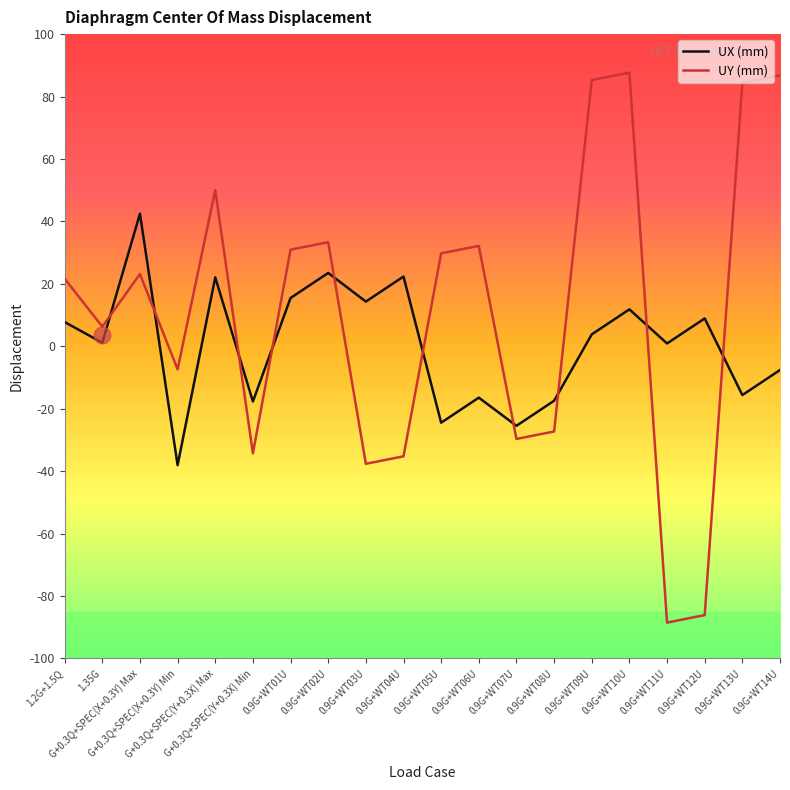

Rank the series at 0.9G+WT09U from lowest to highest value.

UX (mm), UY (mm)